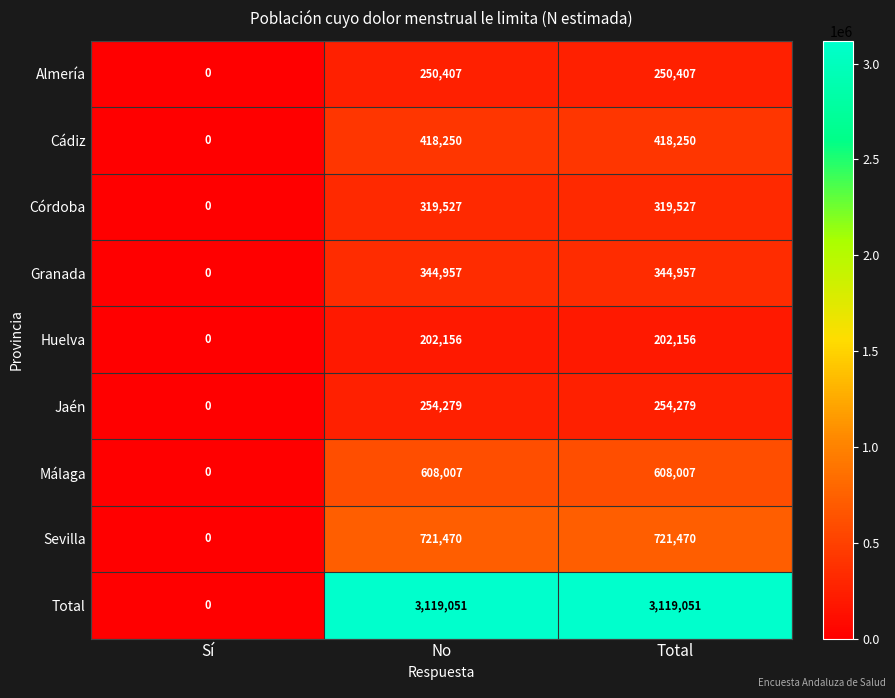

Reading right to left, transcribe all the data shown in this chart.

Almería: Total=250407	No=250407	Sí=0
Cádiz: Total=418250	No=418250	Sí=0
Córdoba: Total=319527	No=319527	Sí=0
Granada: Total=344957	No=344957	Sí=0
Huelva: Total=202156	No=202156	Sí=0
Jaén: Total=254279	No=254279	Sí=0
Málaga: Total=608007	No=608007	Sí=0
Sevilla: Total=721470	No=721470	Sí=0
Total: Total=3119051	No=3119051	Sí=0